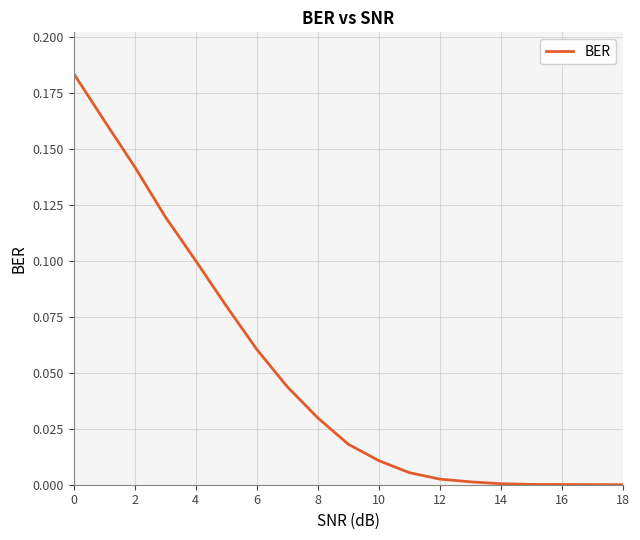

Where is the data nearest to the value 0?

18